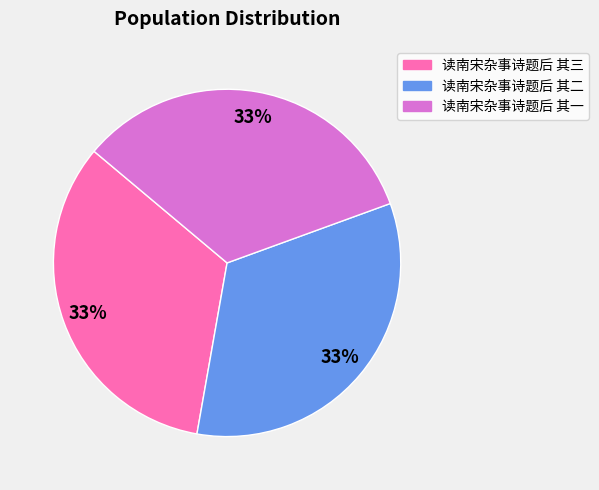

To the nearest percent, what portion does 读南宋杂事诗题后 其一 represent?

33%